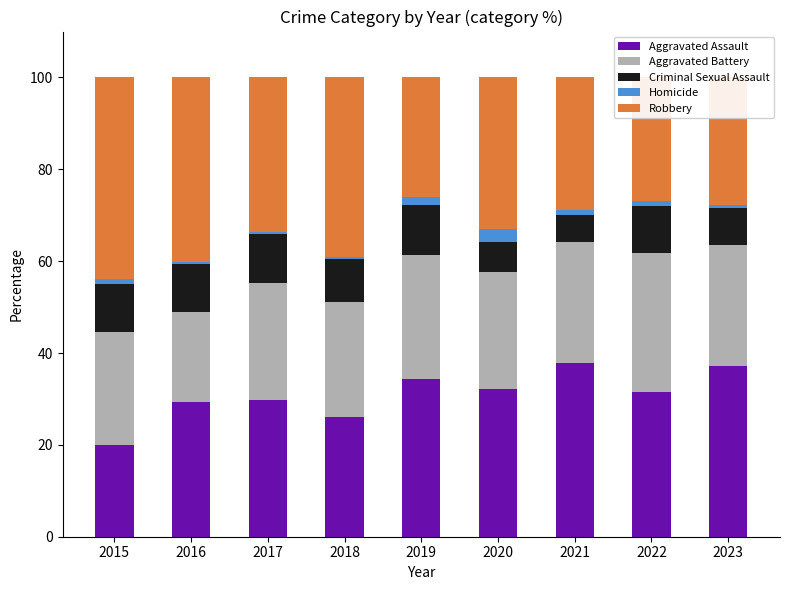

How many distinct data groups are displayed?

5